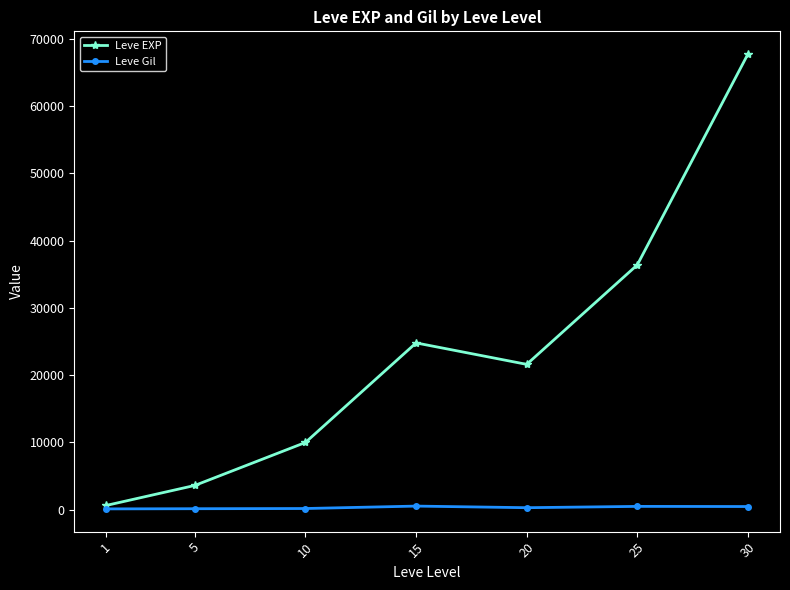

List the series in order of their peak value, lowest first.

Leve Gil, Leve EXP